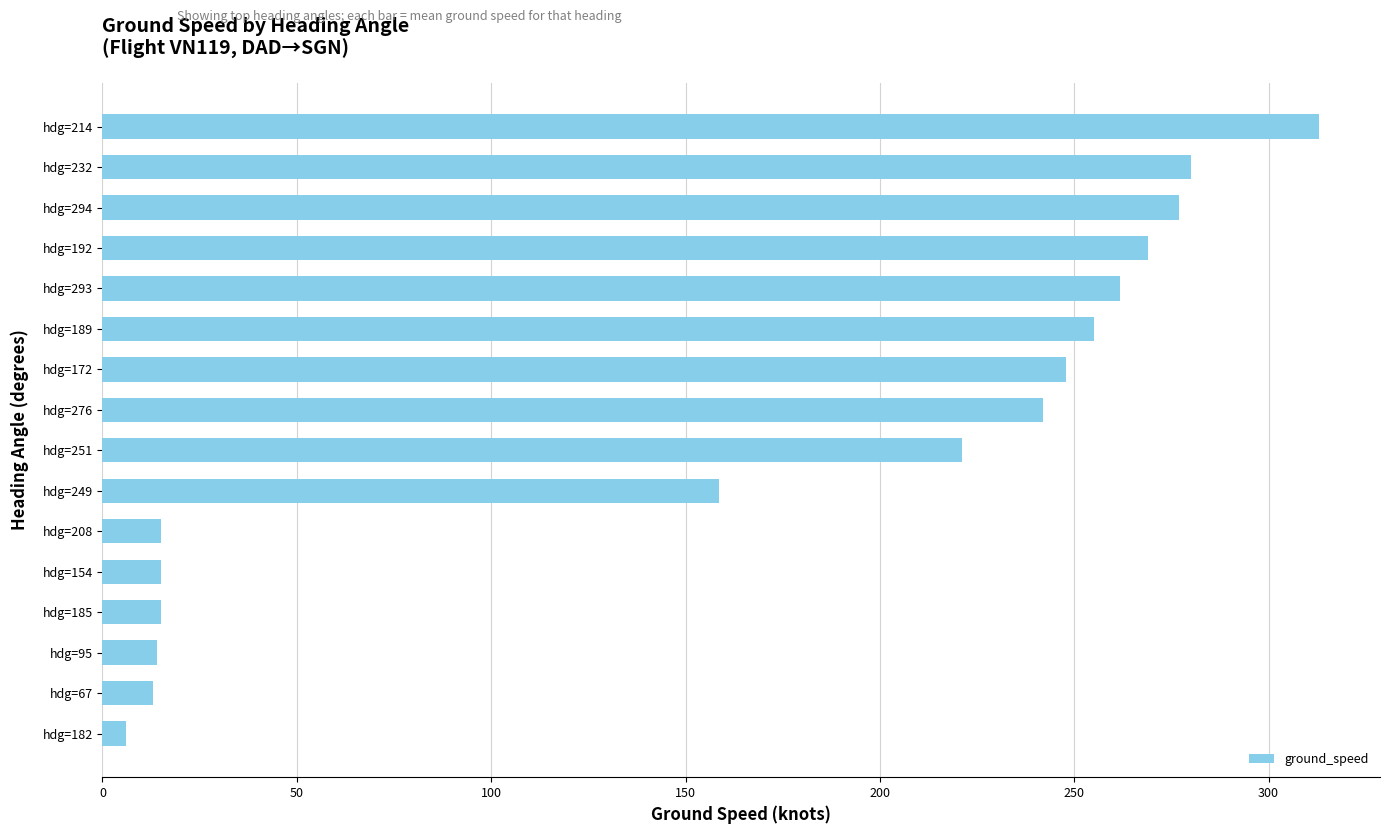

Which has a higher value, hdg=251 or hdg=214?

hdg=214